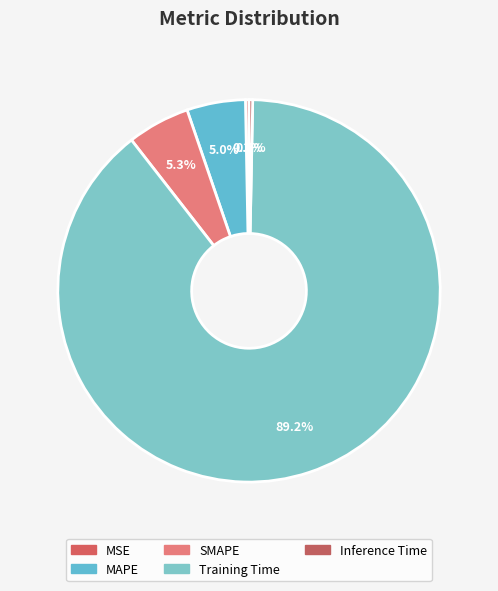

What is the change in value from SMAPE to Training Time?

+2.1